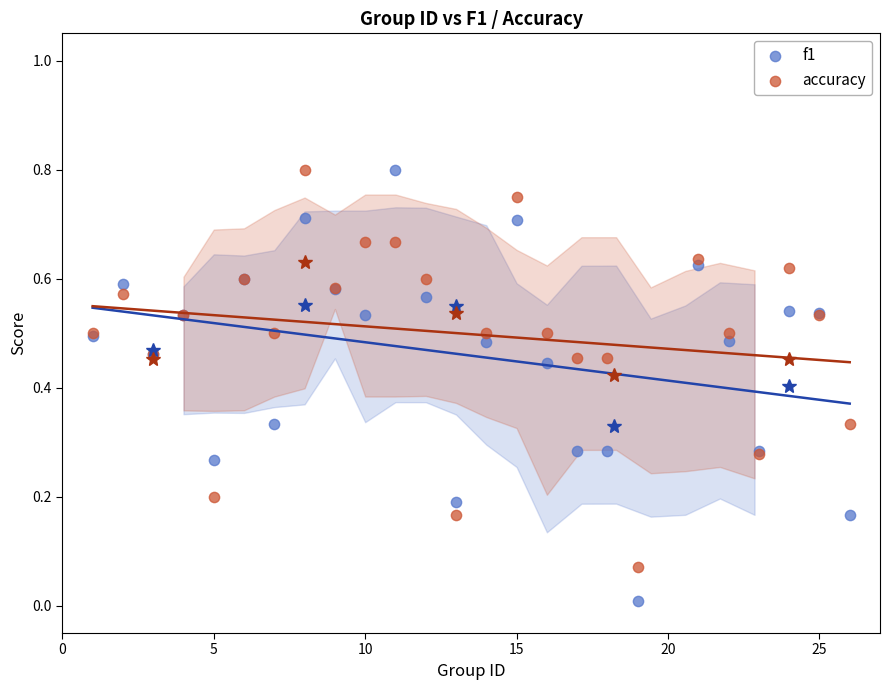

Which series has the largest Y range (max minus min)?

f1